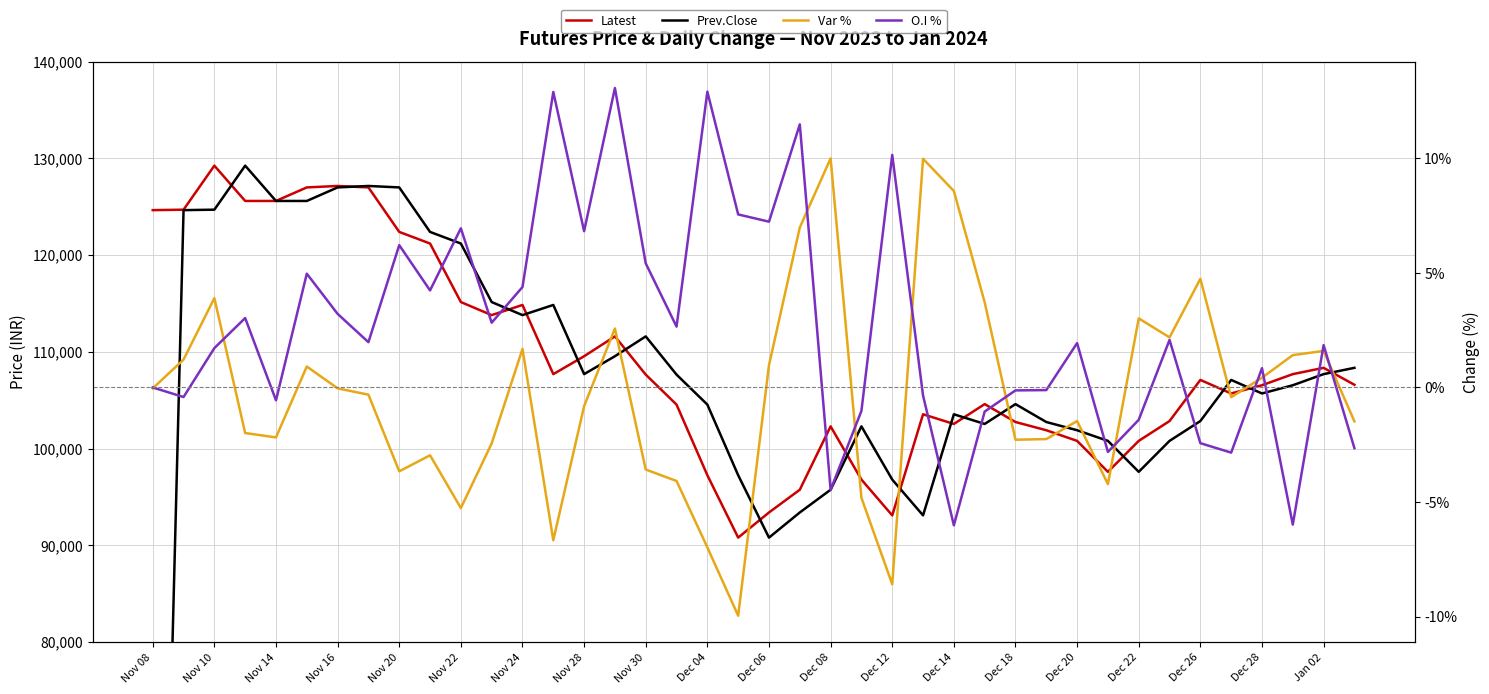

Does the chart display data point markers on the line(s)?

No